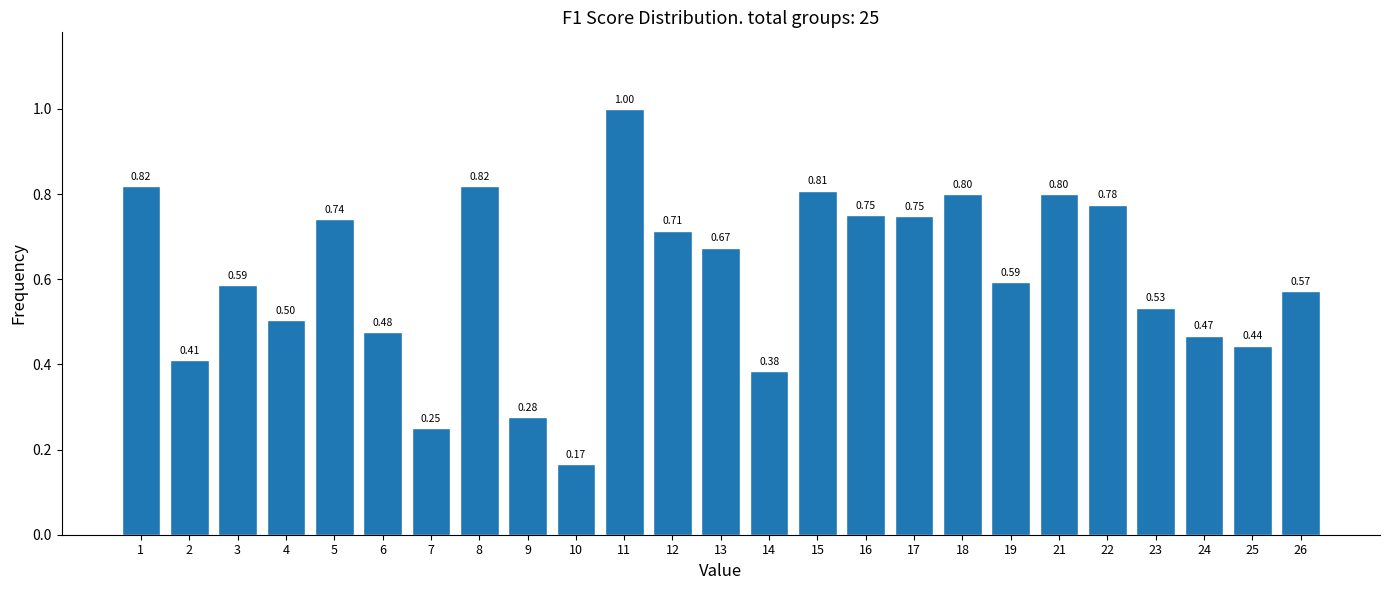

What is the change in value from 8 to 23?

-0.3